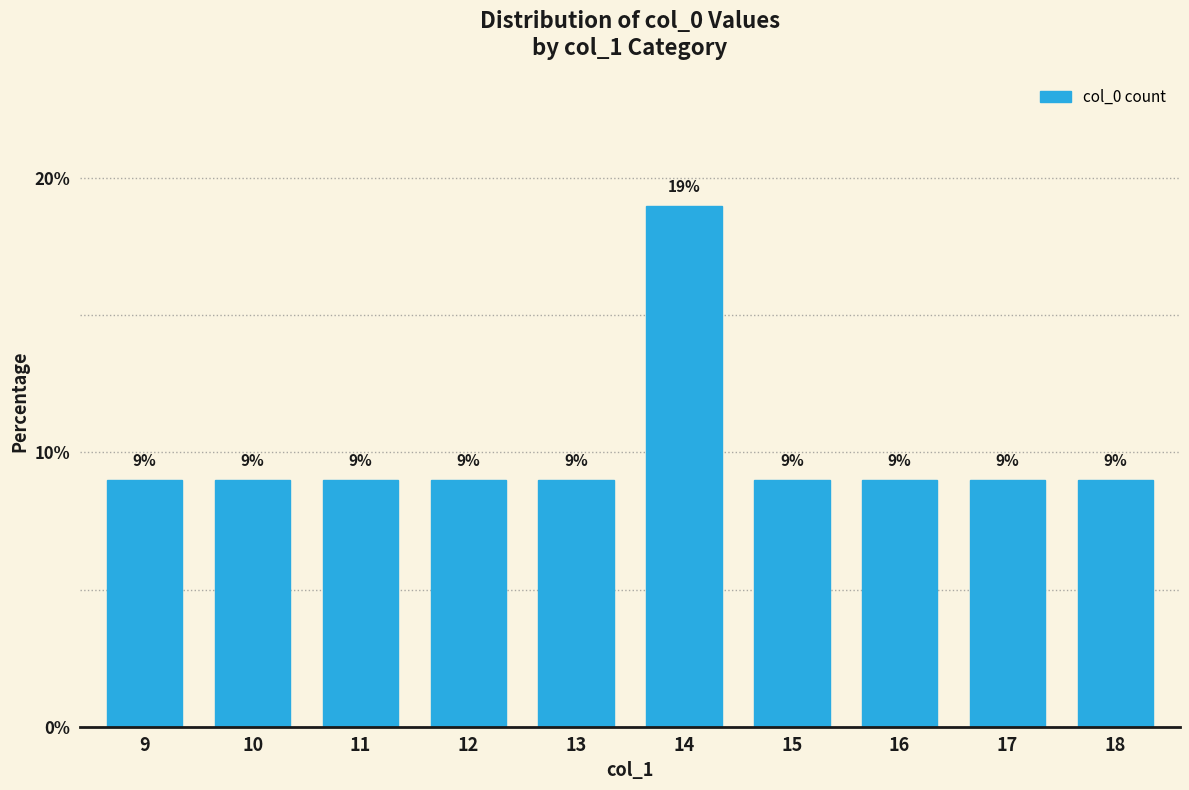

Reading left to right, list all the values displayed in this chart.

9	9	9	9	9	19	9	9	9	9